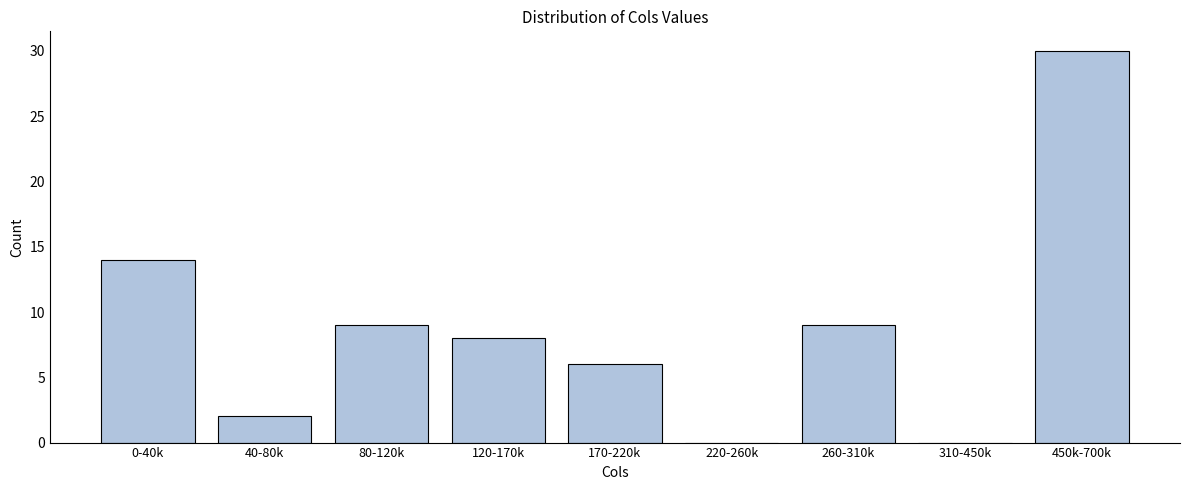

Reading right to left, transcribe all the data shown in this chart.

450k-700k=30	310-450k=0	260-310k=9	220-260k=0	170-220k=6	120-170k=8	80-120k=9	40-80k=2	0-40k=14